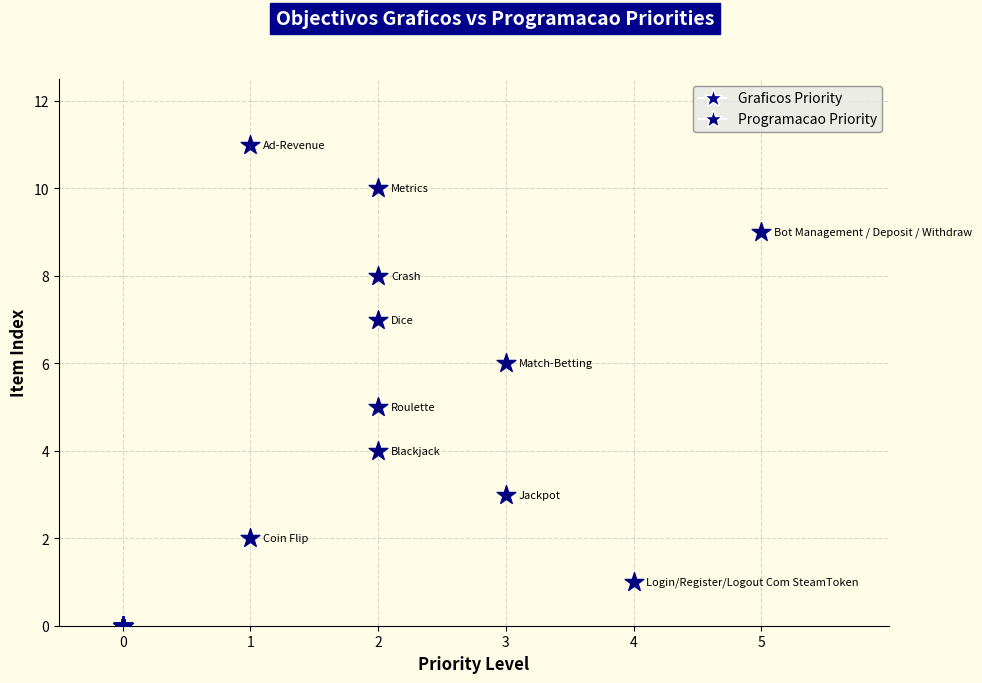

Which series reaches the maximum Y coordinate?

Programacao Priority